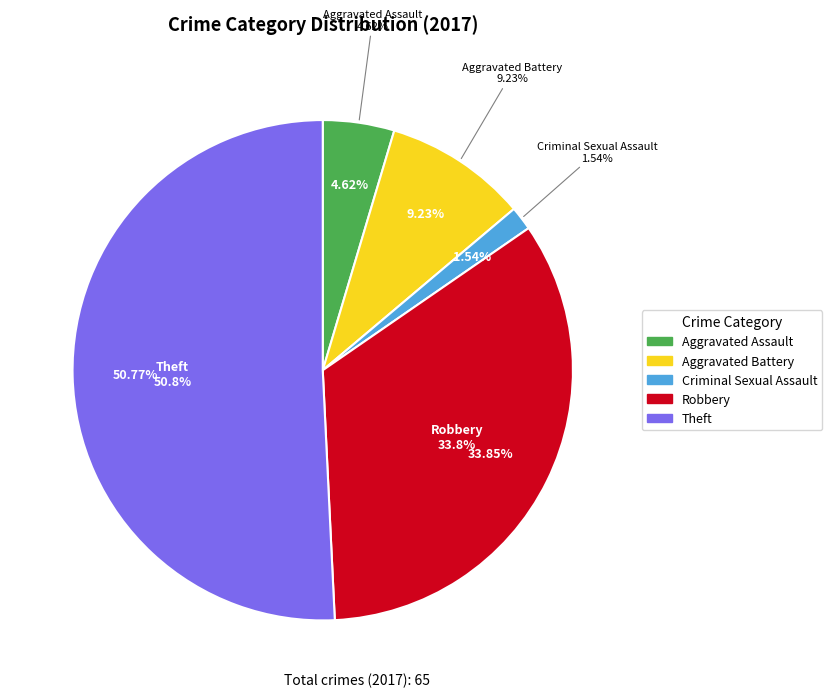

Which category accounts for the majority?

Theft